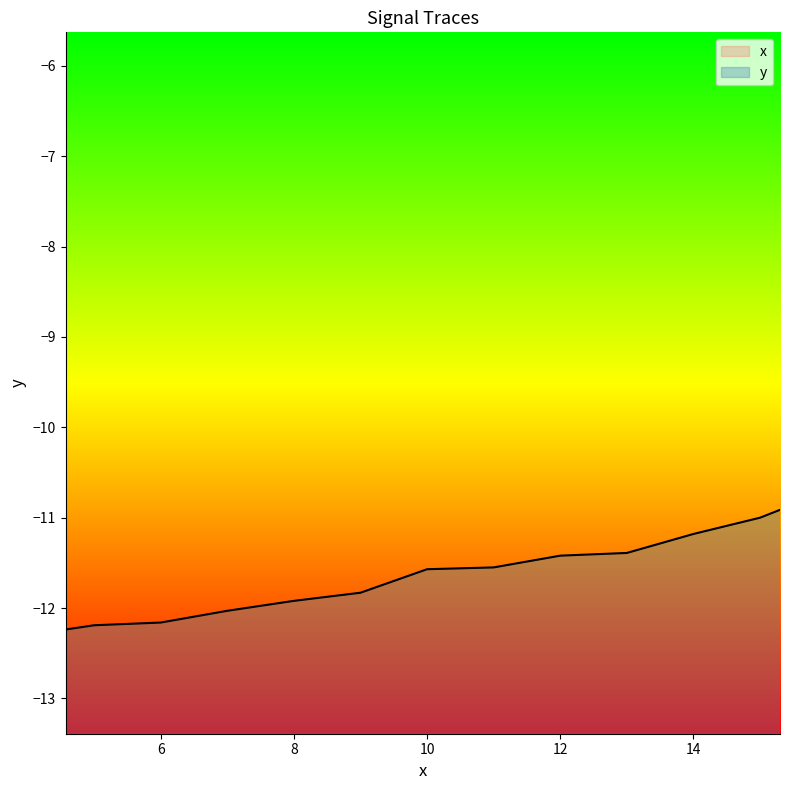

True or false: y has a value of -11.6 at 10.

True